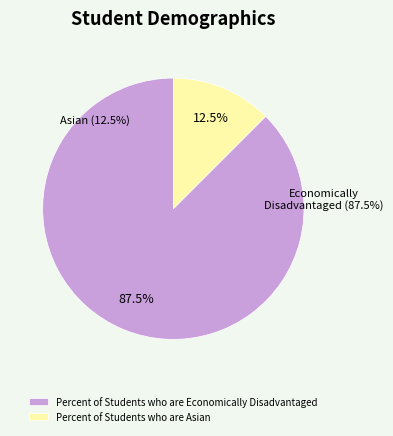

Which has a higher value, Percent of Students who are Economically Disadvantaged or Percent of Students who are Asian?

Percent of Students who are Economically Disadvantaged